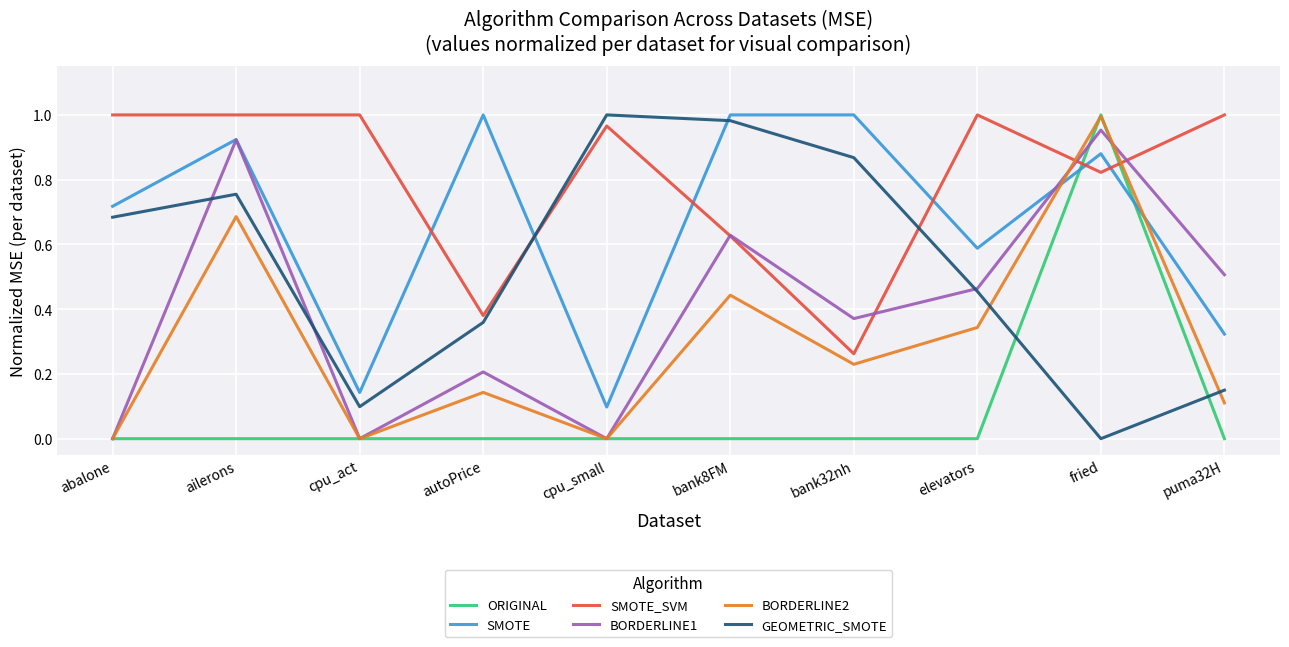

The SMOTE series shows 0.5 at puma32H. True or false?

False